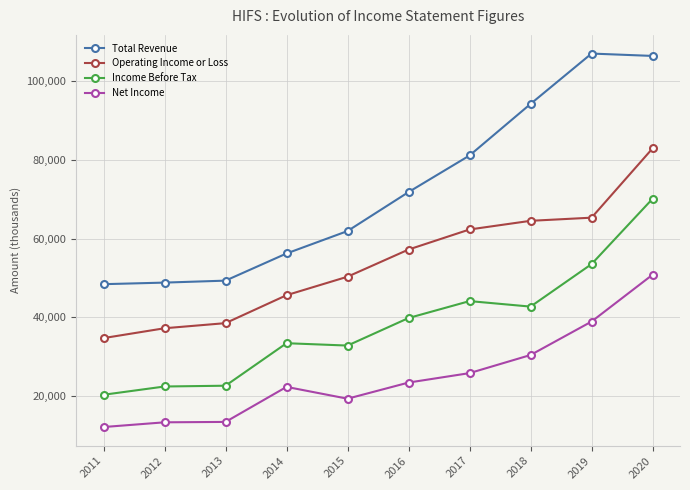

What is the sum of the Total Revenue values at 2016 and 2019?

178800